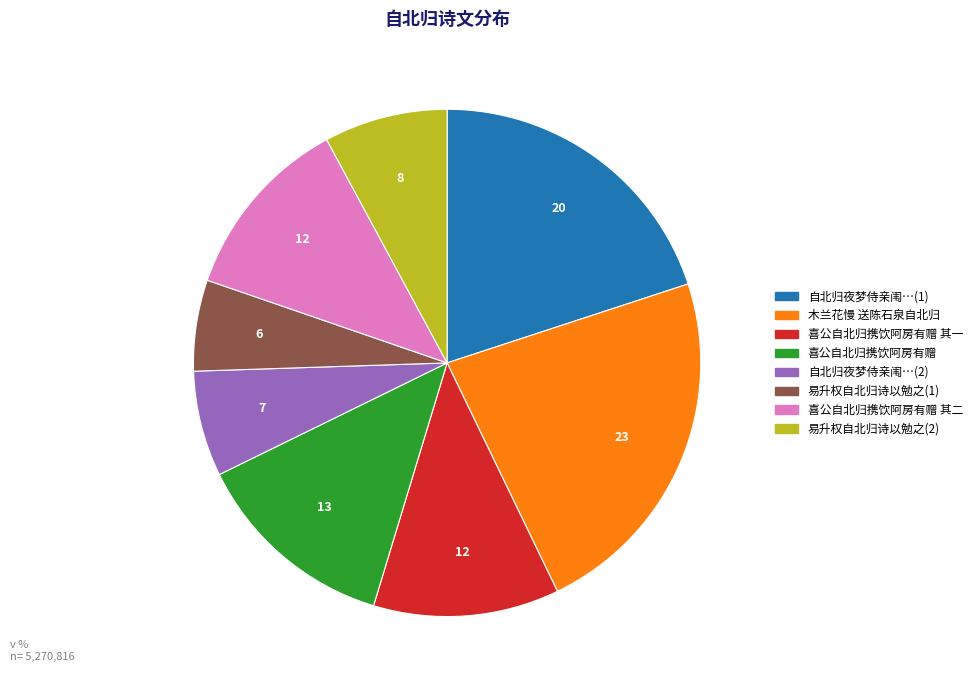

Combined, do 易升权自北归诗以勉之(2) and 自北归夜梦侍亲闱…(1) account for over 50%?

No